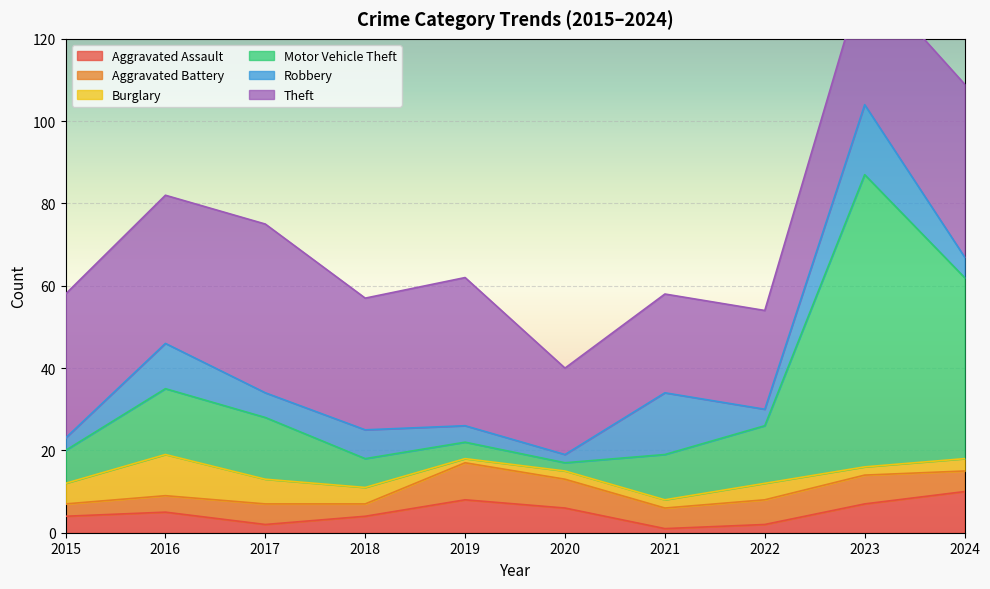

At which category does Motor Vehicle Theft reach its first local peak?

2016